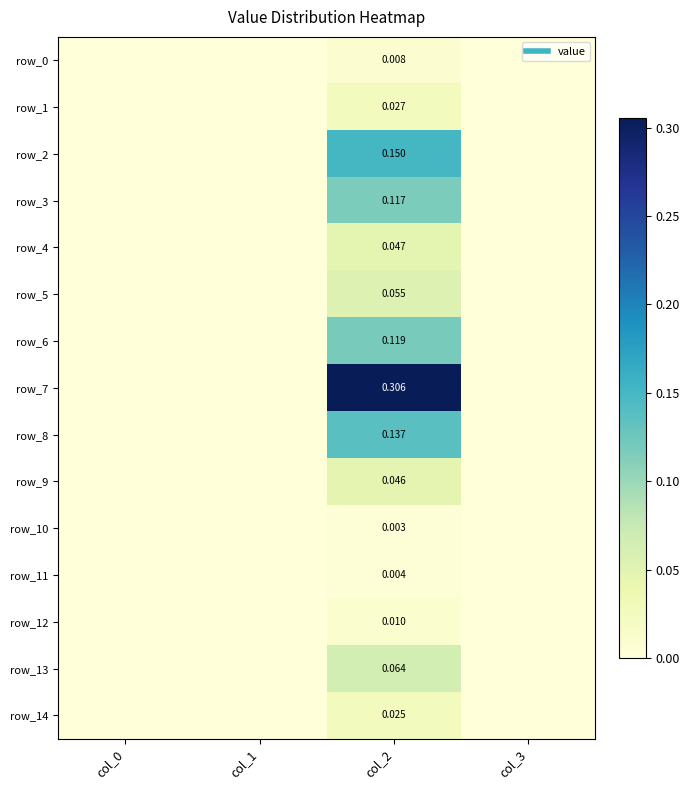

Which series changed the most between col_2 and col_3?

row_7